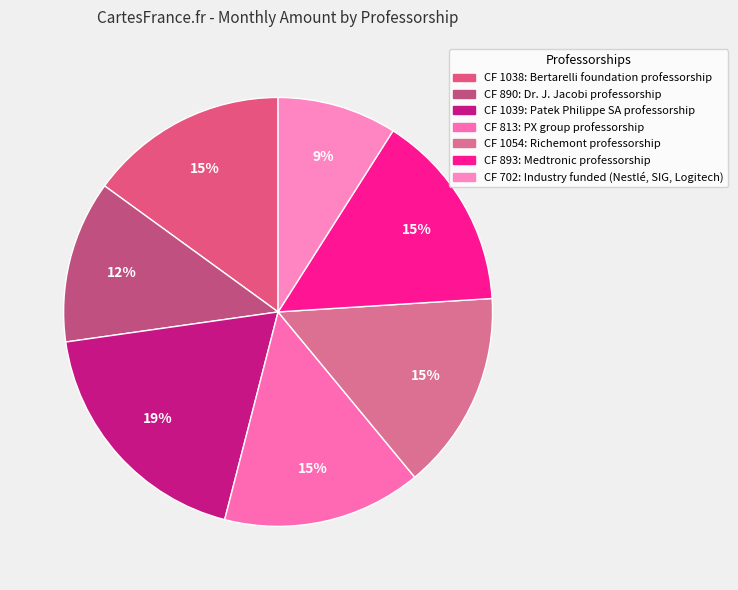

How many segments does this pie chart have?

7